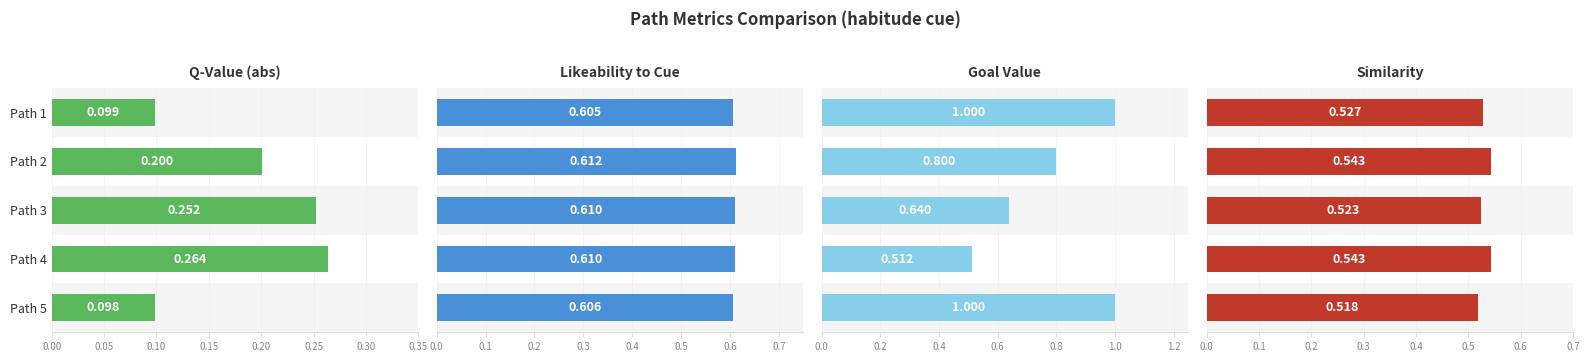

The value of Likeability to Cue at Path 4 is 0.2. True or false?

False